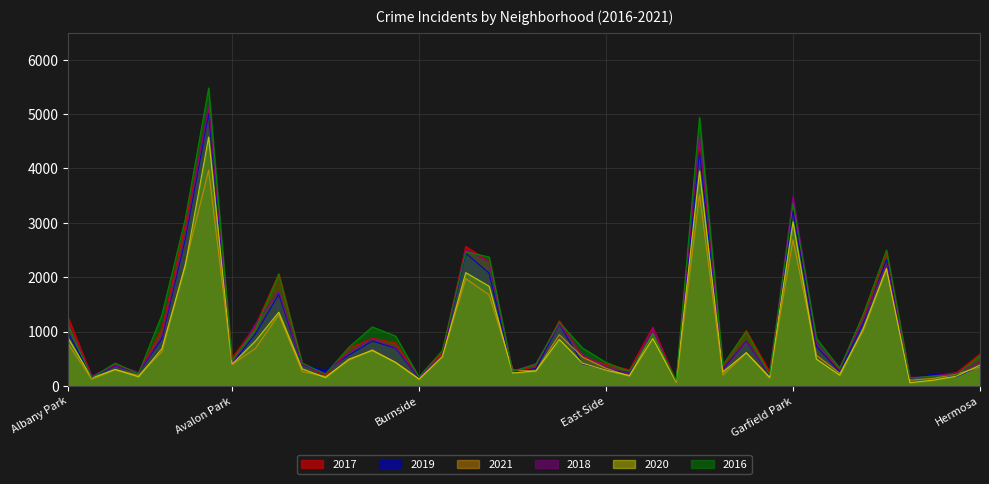

Where does the 2017 series first go above 620?

Albany Park